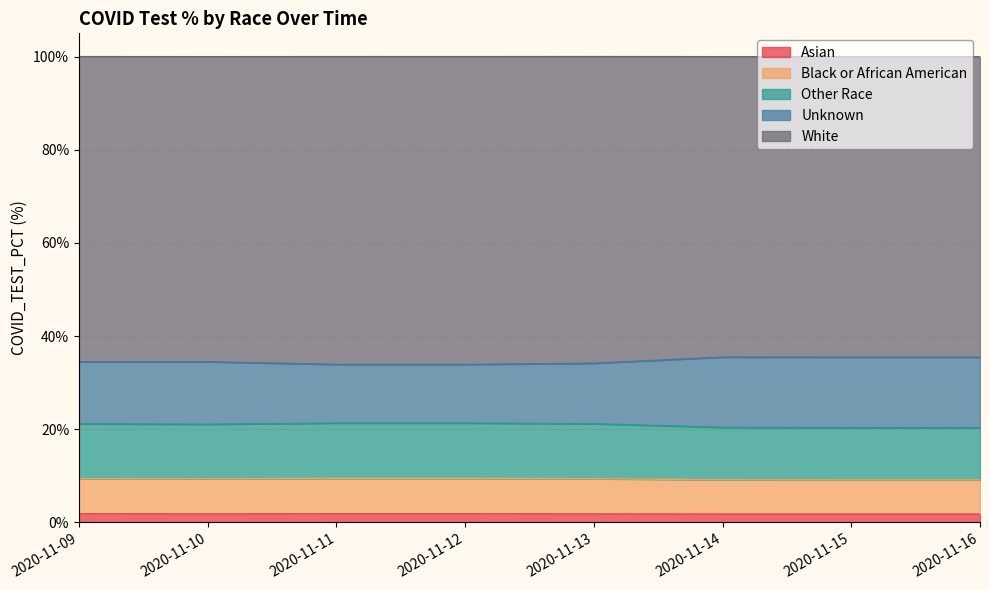

Is it true that Asian equals 0.5 at 2020-11-15?

False